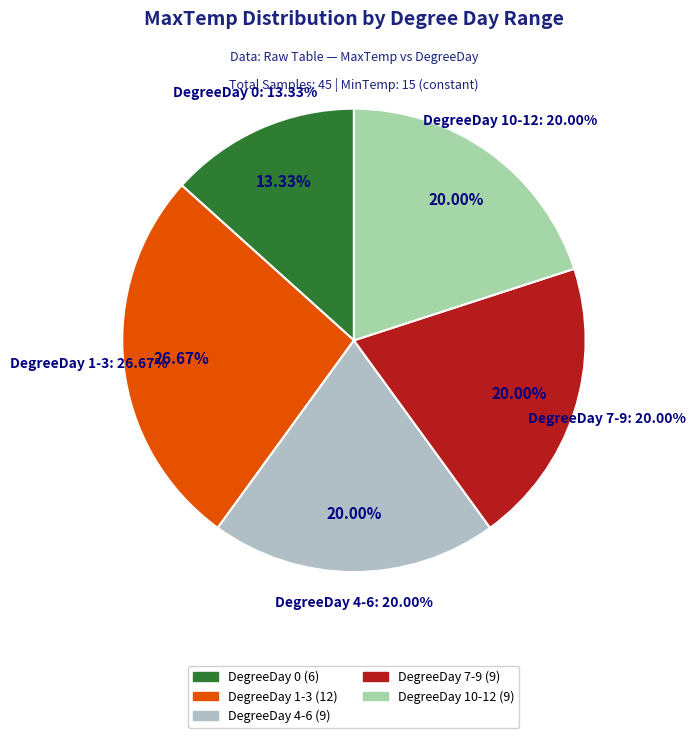

To the nearest percent, what portion does DegreeDay 0 represent?

13%